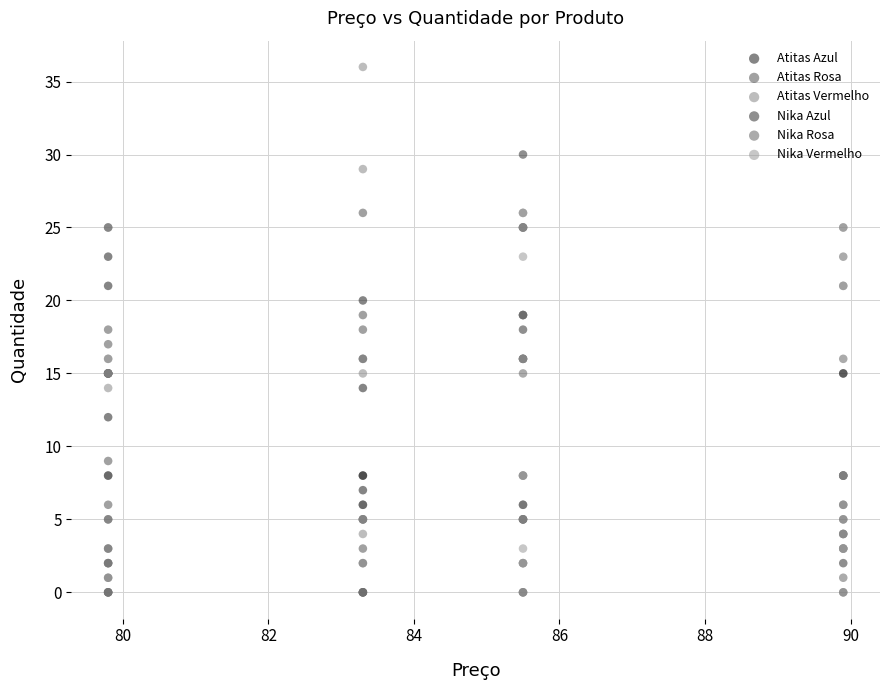

Which series reaches the maximum Y coordinate?

Atitas Vermelho